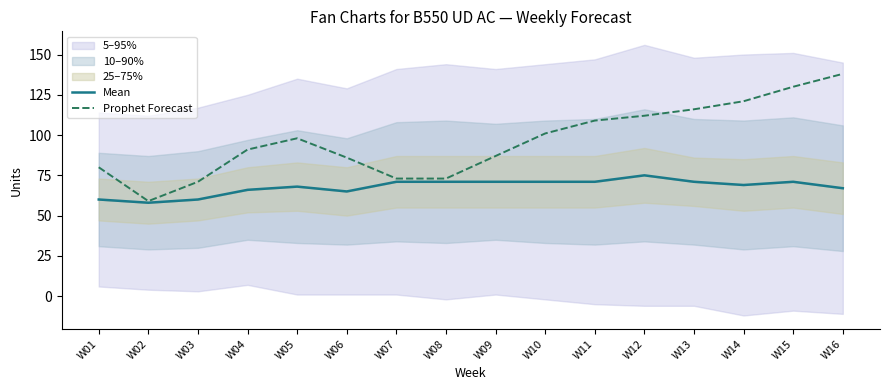

True or false: Prophet Forecast and Mean cross at least once.

False